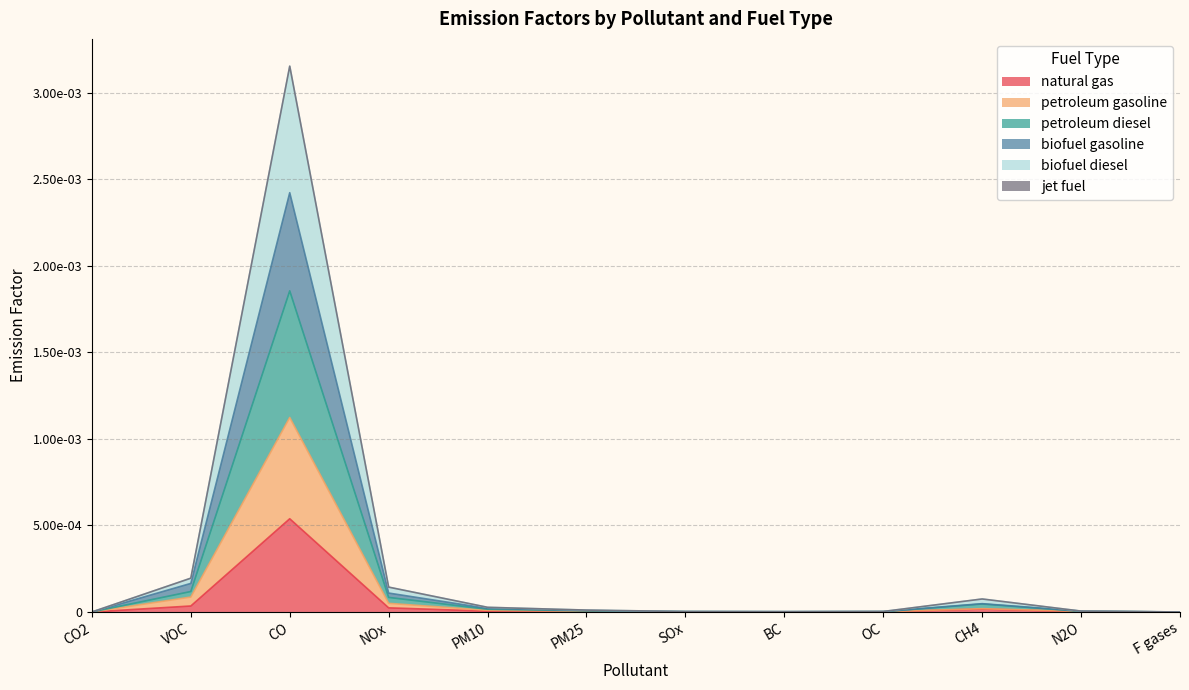

Which series has the widest spread of values?

petroleum diesel